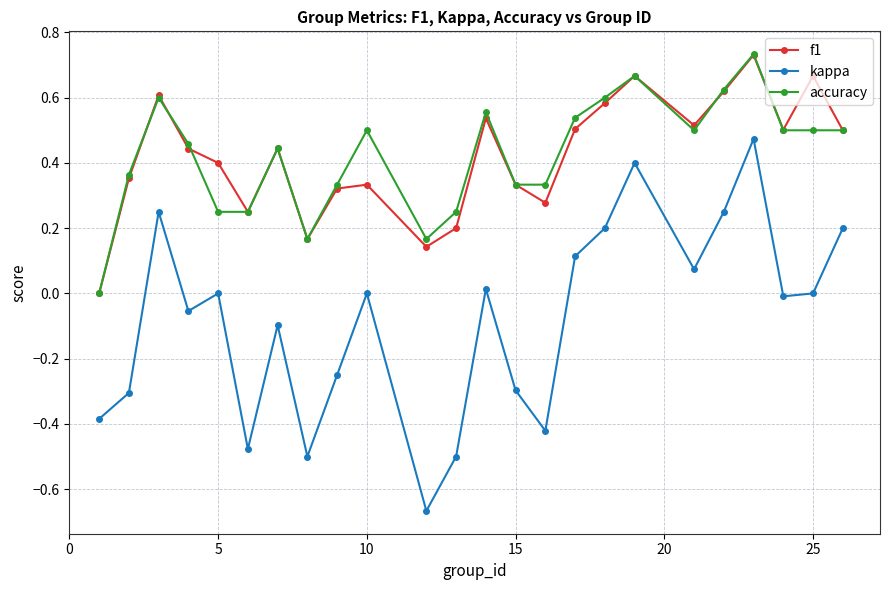

Which series has the widest spread of values?

kappa